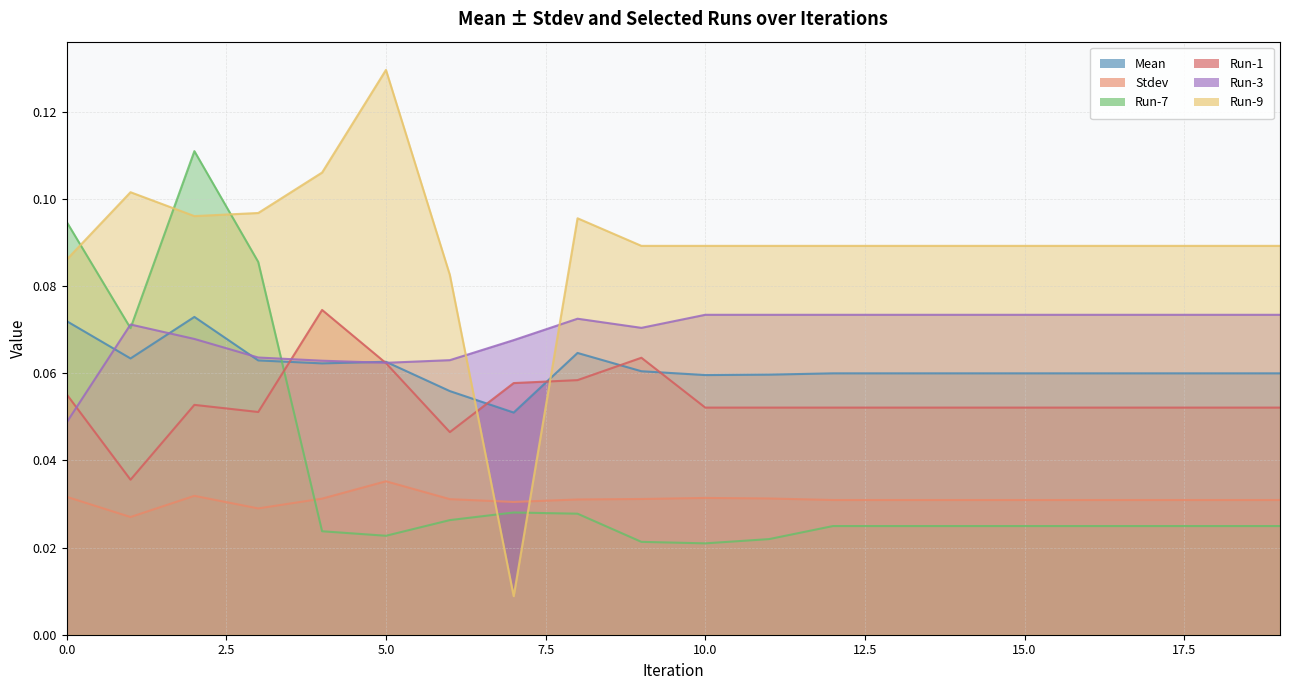

How many Run-3 values are between 0 and 1?

20